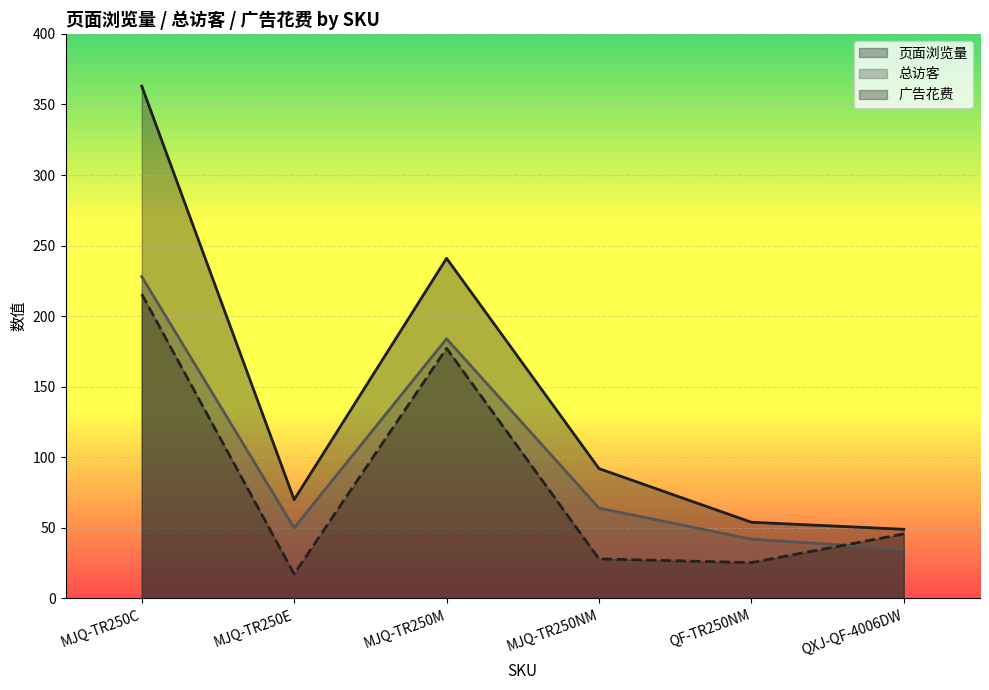

At which category does 广告花费 reach its first local valley?

MJQ-TR250E